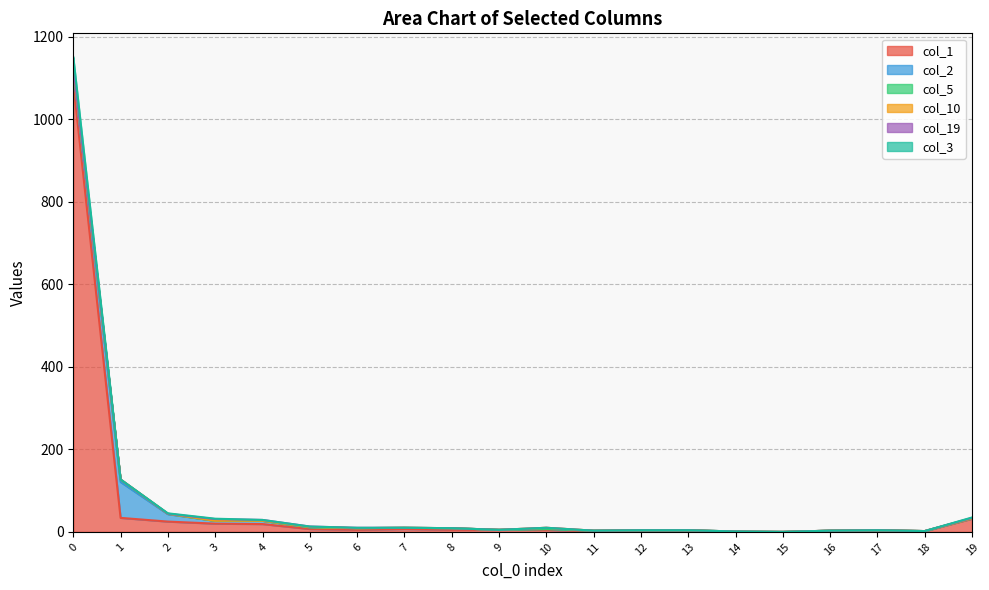

Is the value of col_19 at 13 greater than the value of col_1 at 14?

No